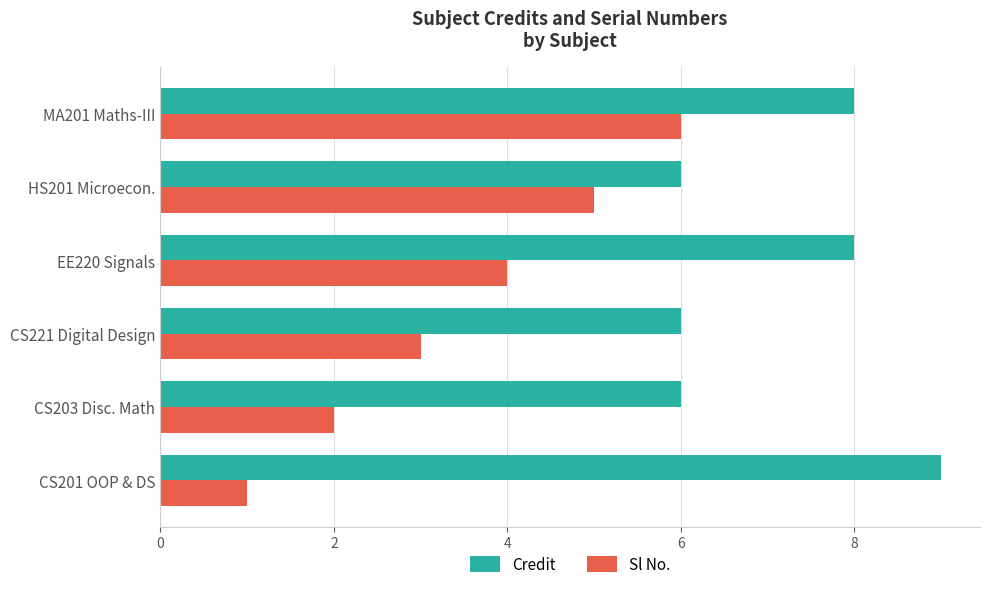

What is the average value of the Credit series?

7